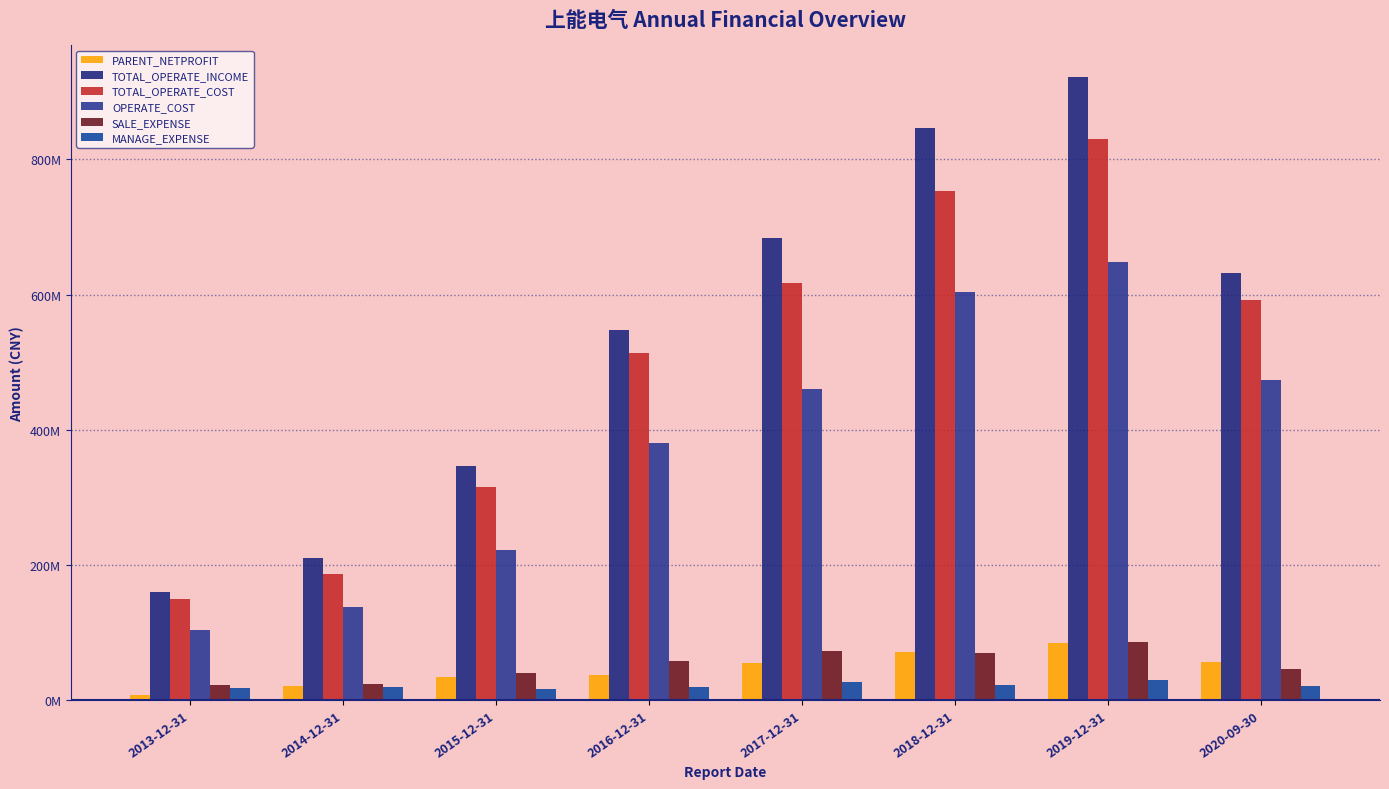

Rank the series by their maximum value, from lowest to highest.

MANAGE_EXPENSE, PARENT_NETPROFIT, SALE_EXPENSE, OPERATE_COST, TOTAL_OPERATE_COST, TOTAL_OPERATE_INCOME